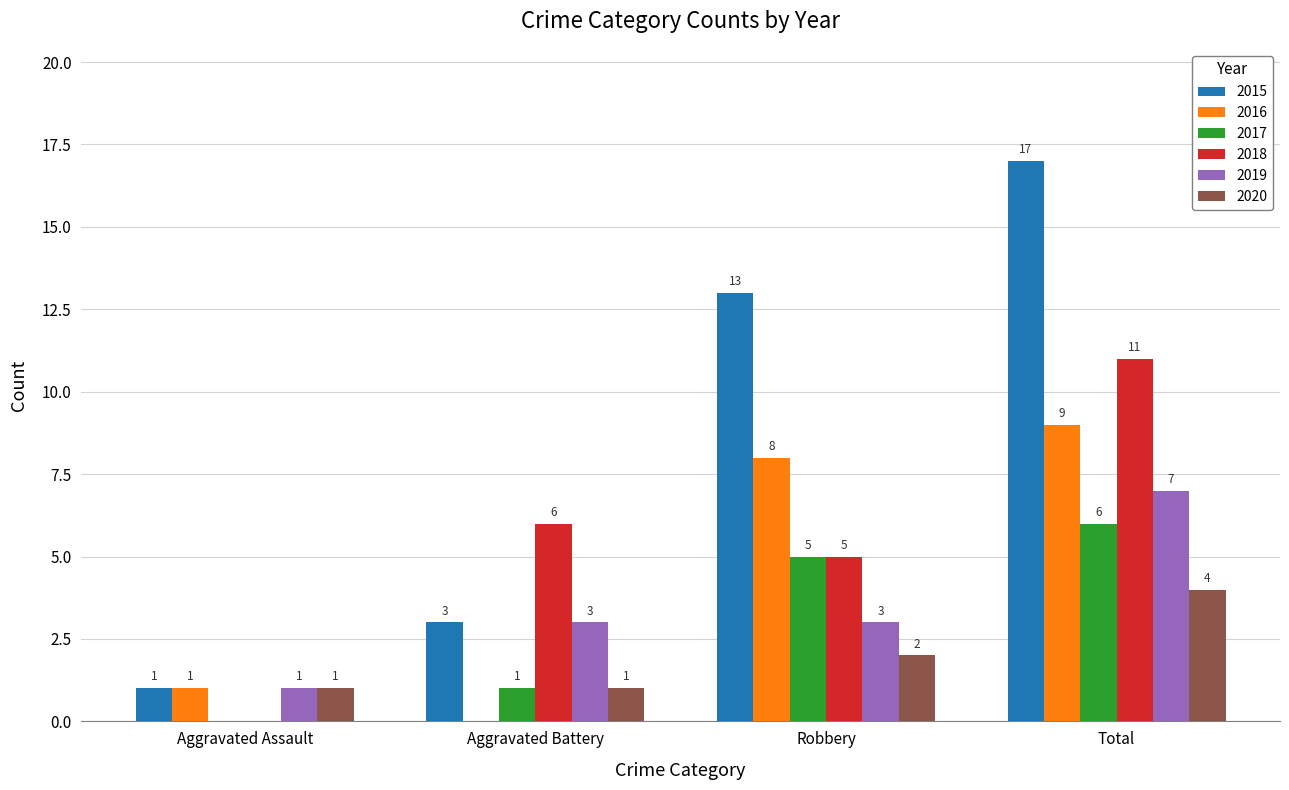

What is the spread (max minus min) of values at Aggravated Assault?

1